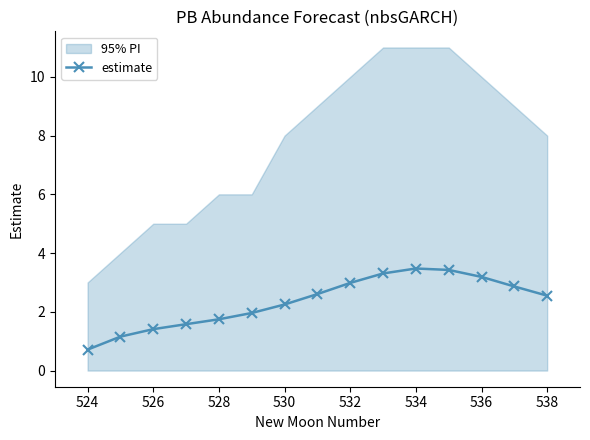

How many values exceed 2?

9